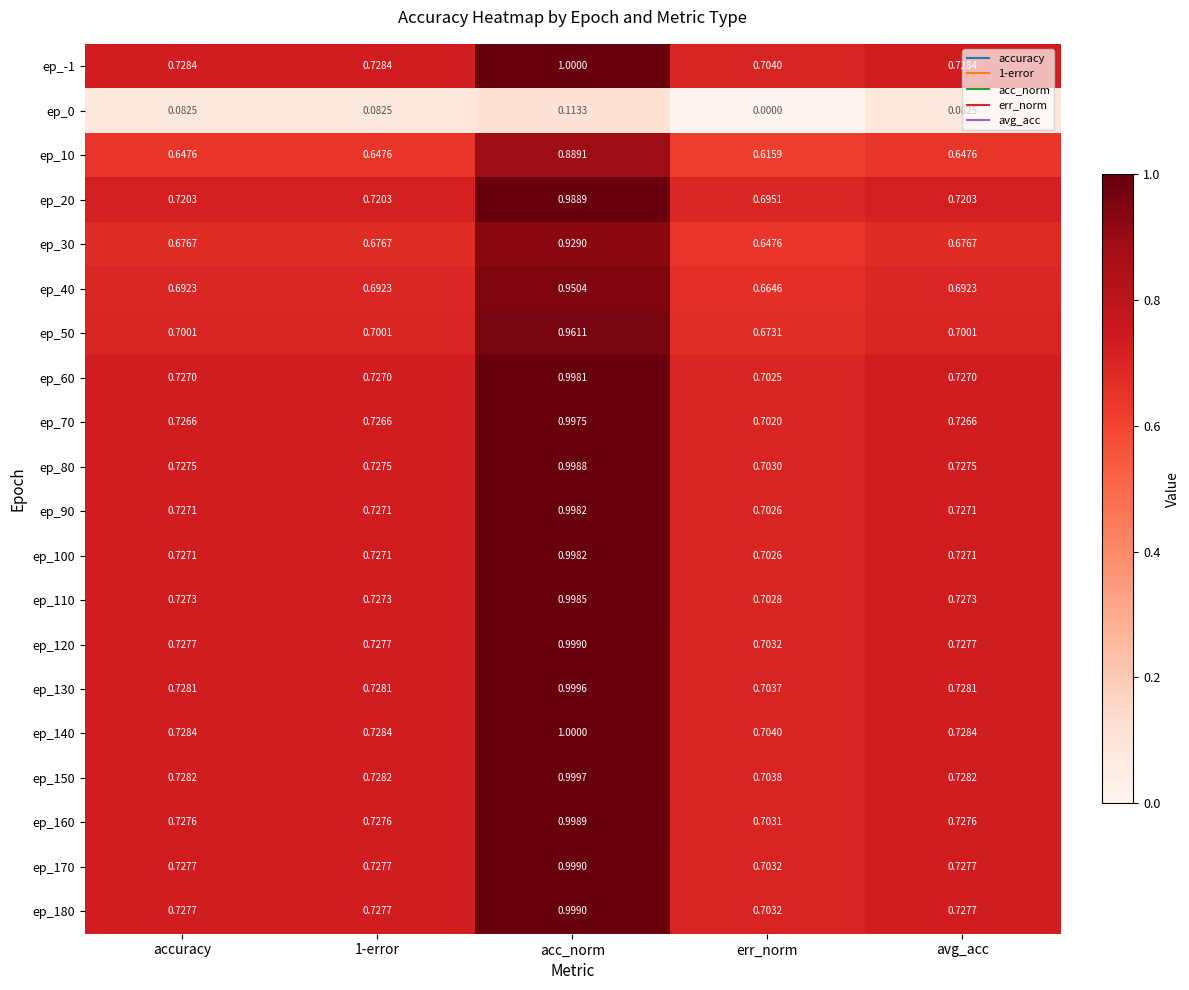

How many categories are shown in the chart?

5